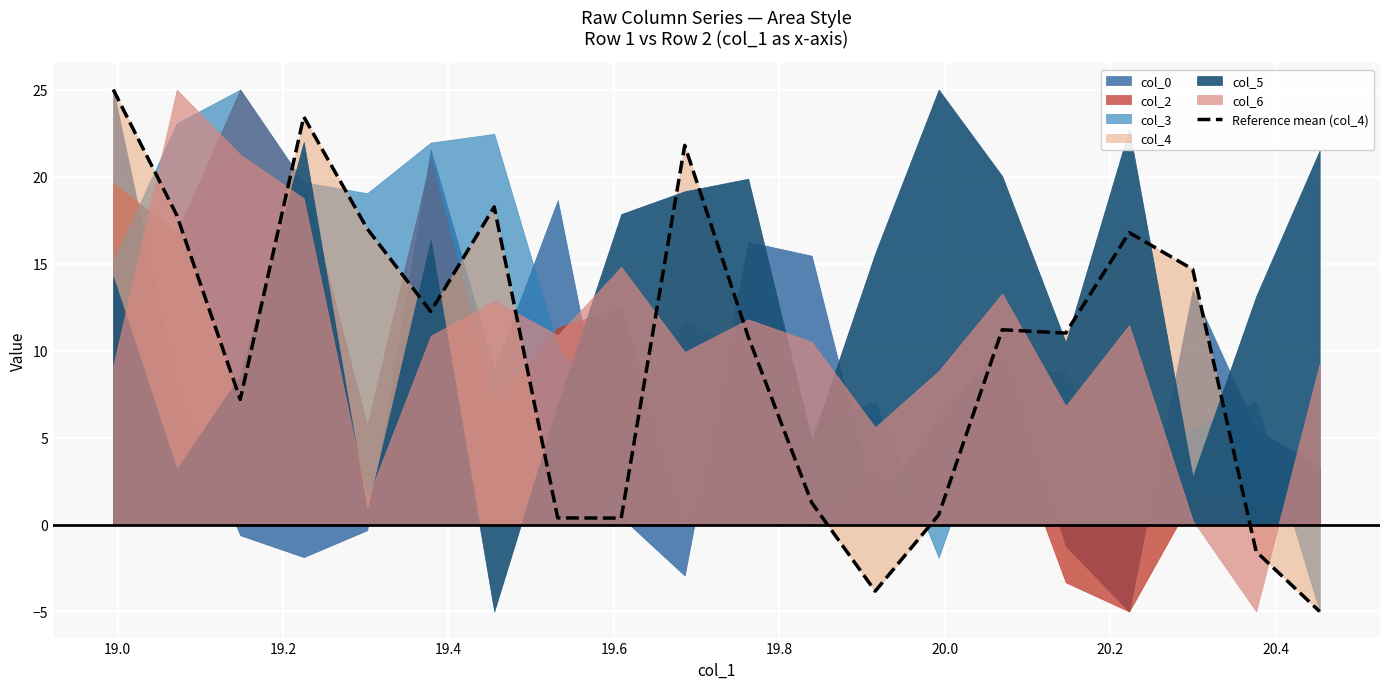

How many lines are shown in the chart?

1